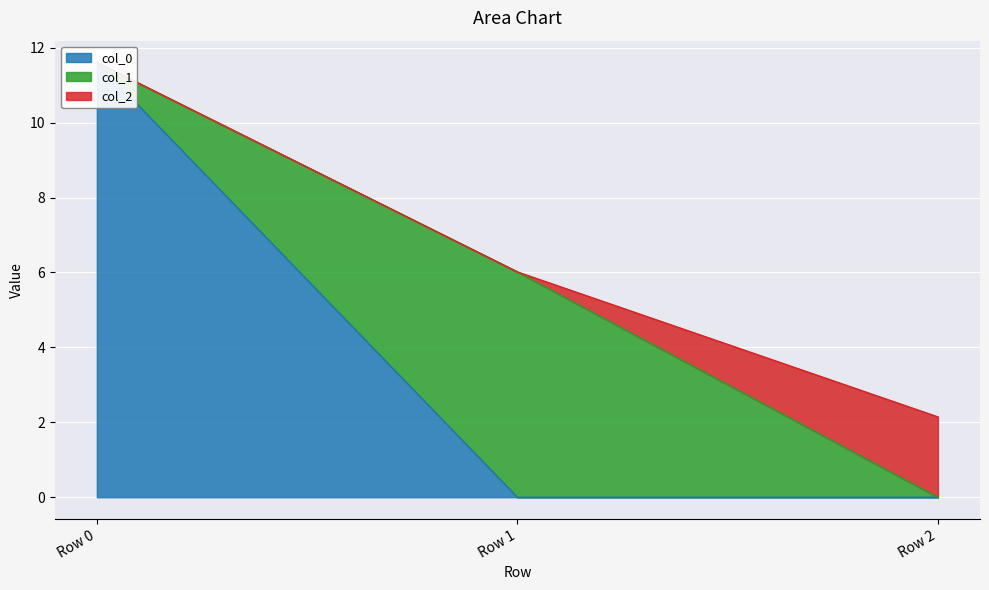

The col_1 series shows 3.4 at Row 0. True or false?

False